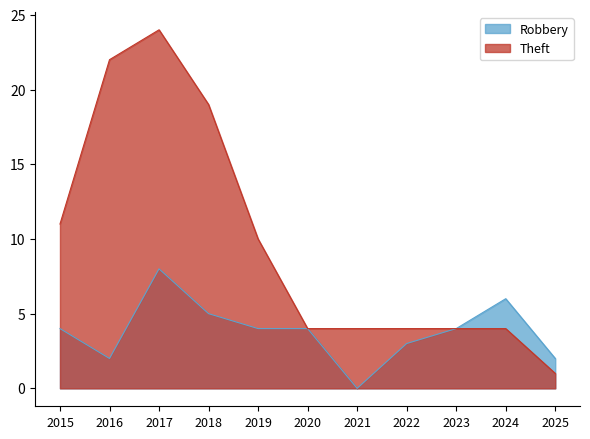

At how many categories does at least one series exceed 23?

1